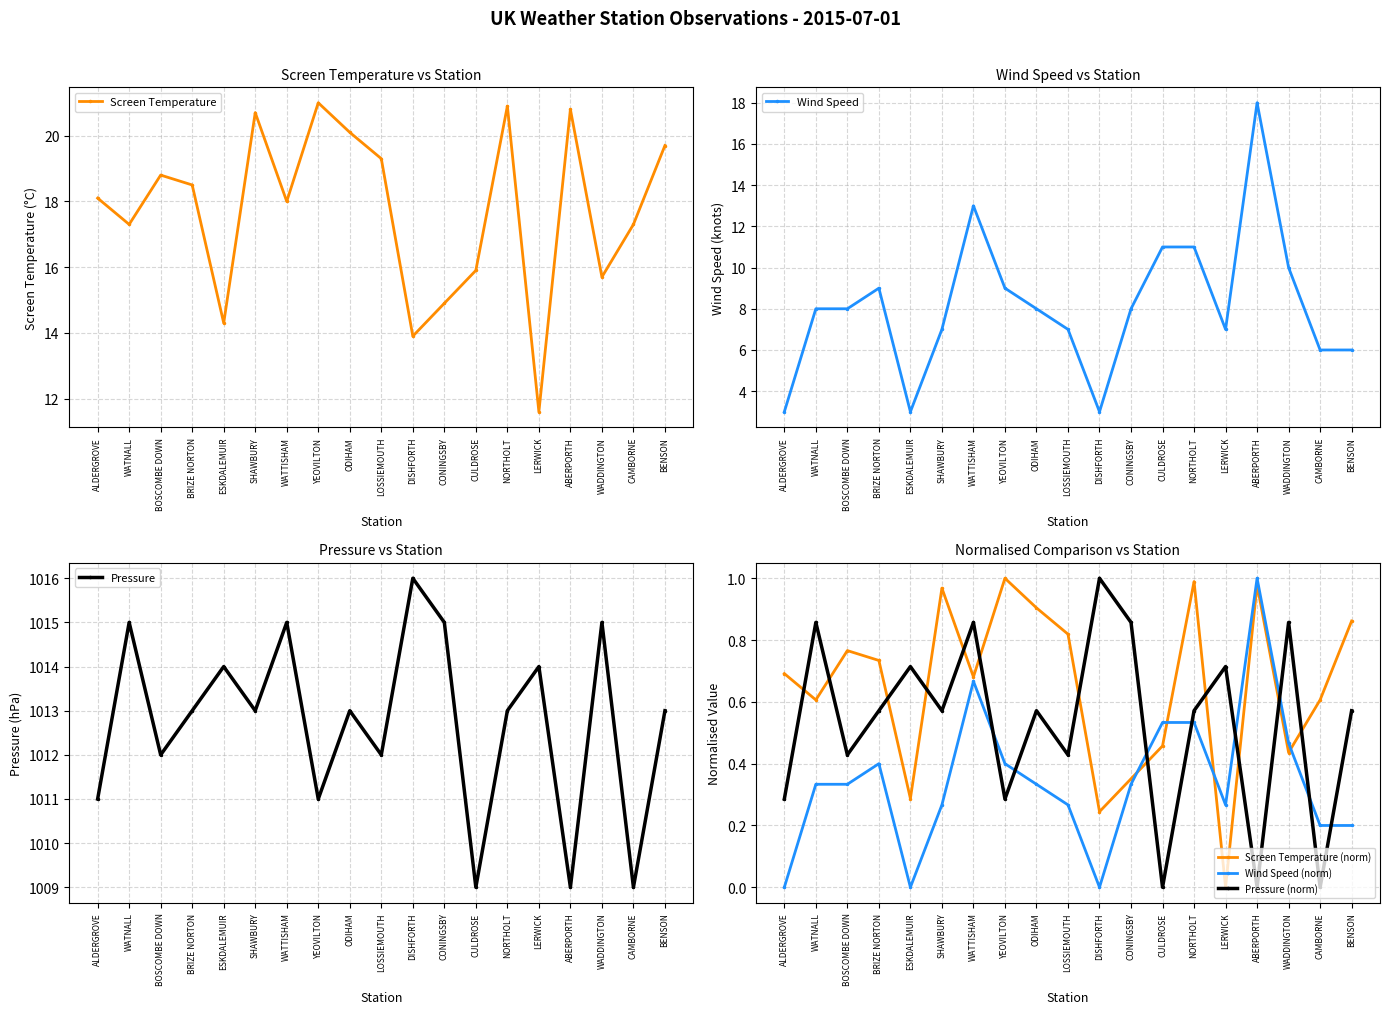

Which series changed the most between BRIZE NORTON and WADDINGTON?

Screen Temperature